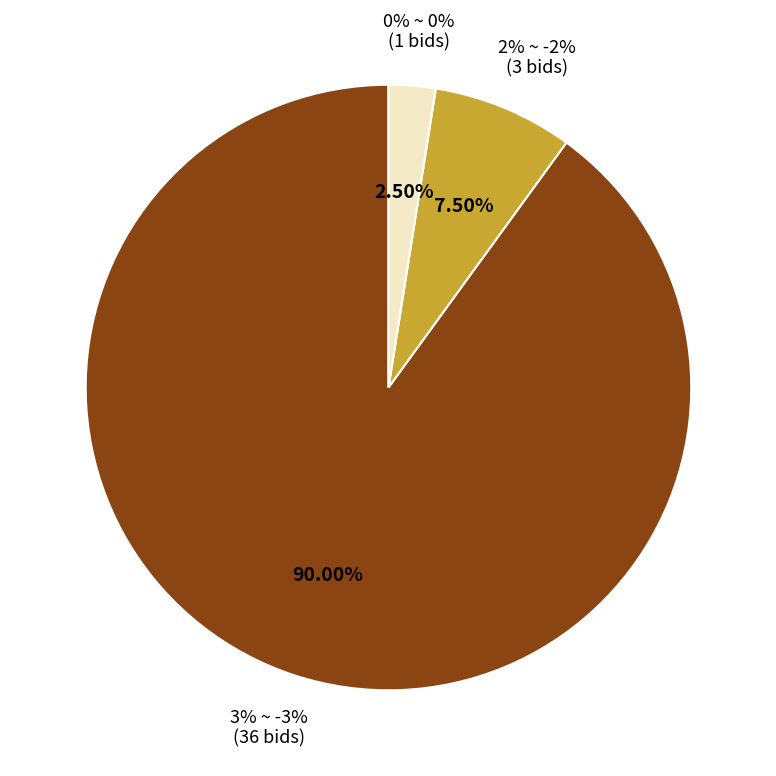

How many segments does this pie chart have?

3